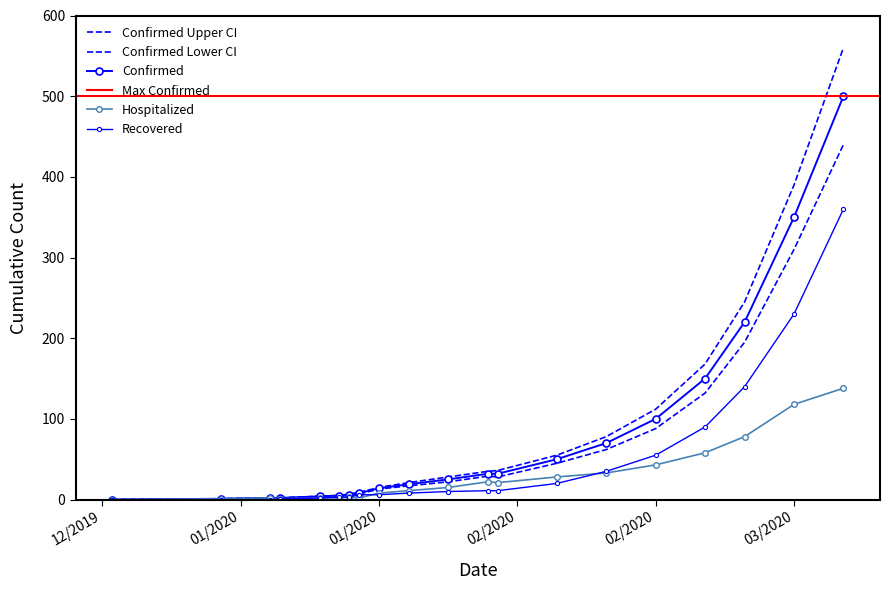

In ConfirmedLower, how many points are higher than both neighbors (excluding endpoints)?

1